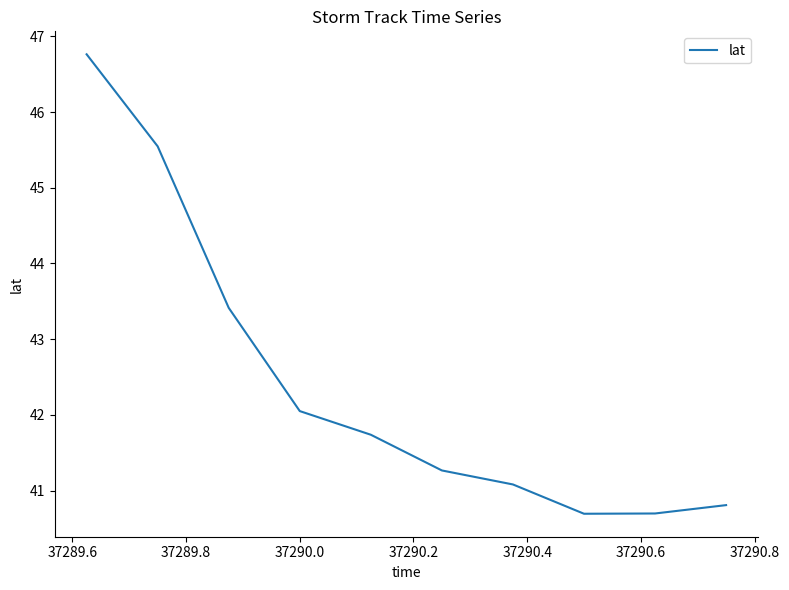

What is the difference between the maximum and minimum values?

6.1